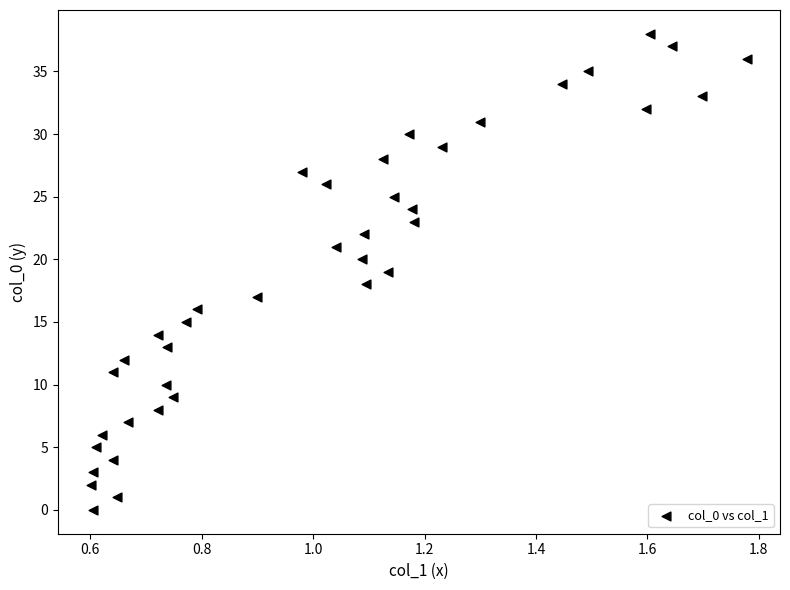

What is the range of Y values (max minus min)?

38